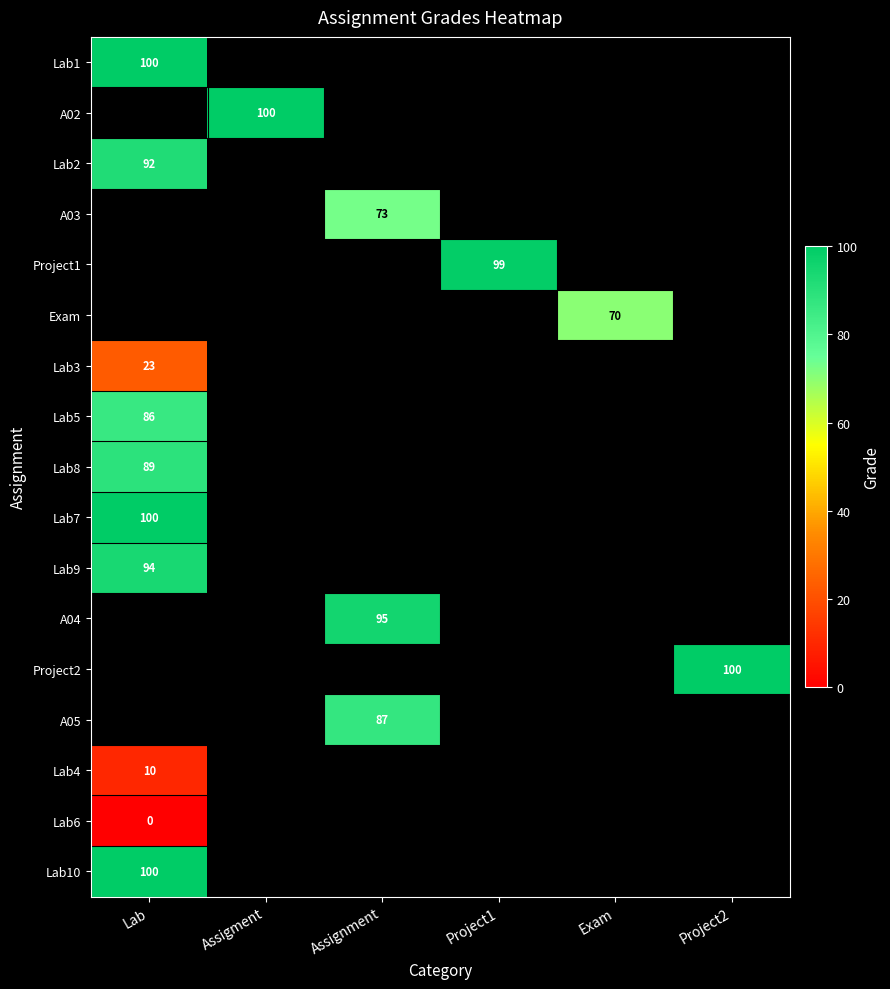

What is the greatest value displayed?

100.0